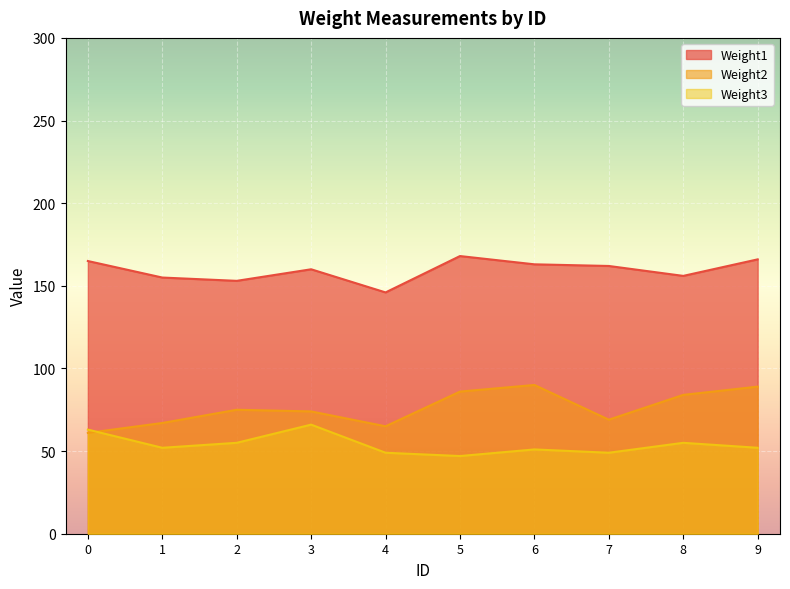

True or false: Weight2 has a value of 74 at 3.

True